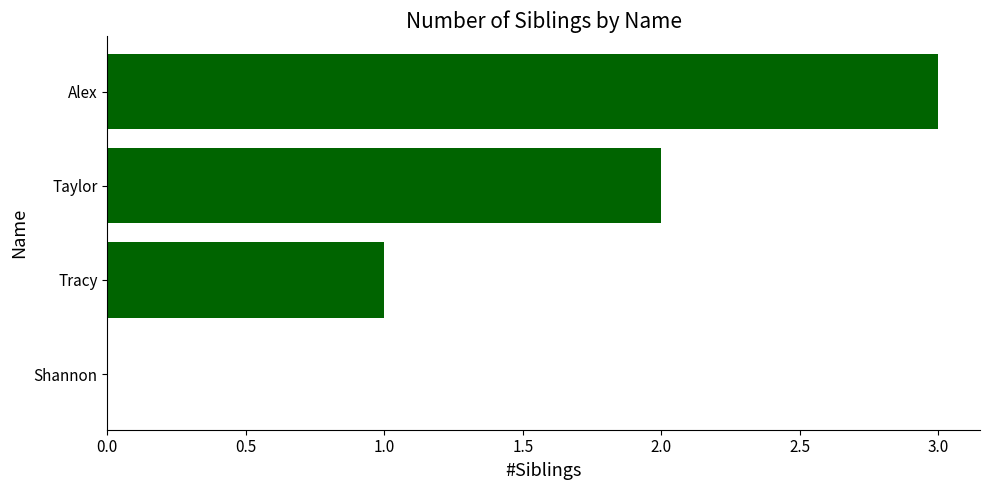

Are the bars horizontal?

Yes